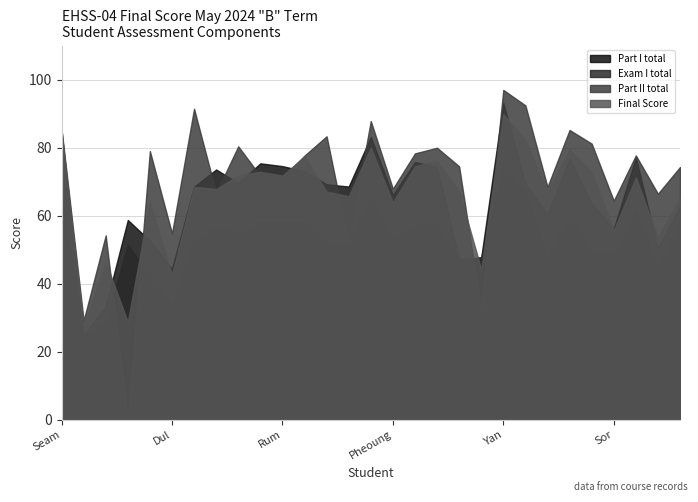

Reading right to left, what are all the values shown in this chart?

Part I total: 63.0	50.5	77.1	56.1	63.5	76.8	60.4	69.4	93.1	47.7	47.0	74.3	75.8	66.0	83.1	68.6	69.2	73.1	74.6	75.4	69.5	73.6	68.5	44.3	52.7	58.7	33.4	24.8	84.9
Exam I total: 57.8	44.5	62.0	48.6	49.3	60.4	48.2	67.8	74.8	47.7	47.0	57.4	57.4	52.6	65.5	52.3	51.5	58.3	57.8	58.1	54.6	56.7	52.5	34.3	42.4	51.4	28.6	24.8	66.5
Part II total: 74.3	66.4	77.7	64.4	81.2	85.2	68.5	92.4	97.0	32.3	74.5	80.0	78.3	67.9	87.8	51.8	83.3	77.7	71.1	71.7	80.4	66.7	91.4	54.8	79.0	0.0	54.2	29.2	85.4
Final Score: 65.3	53.6	71.2	55.6	72.8	79.4	67.1	82.2	89.8	44.3	67.1	76.0	74.5	63.9	80.0	65.7	67.1	77.4	71.8	72.9	71.8	67.8	68.5	42.6	63.9	28.8	46.4	27.7	84.4